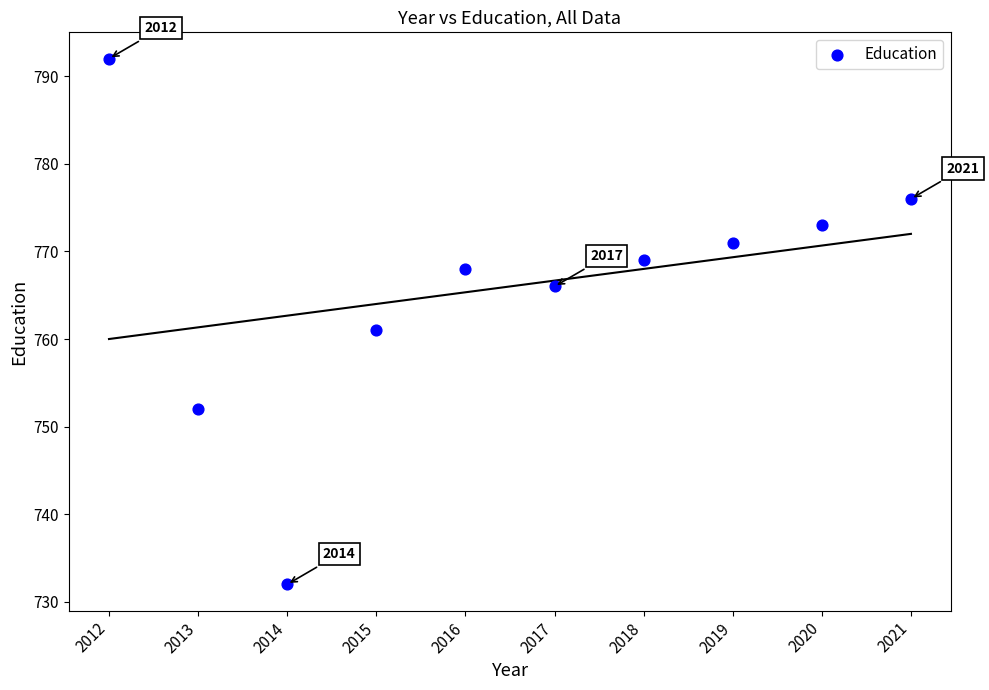

What Y value in the scatter plot is closest to 762?

761